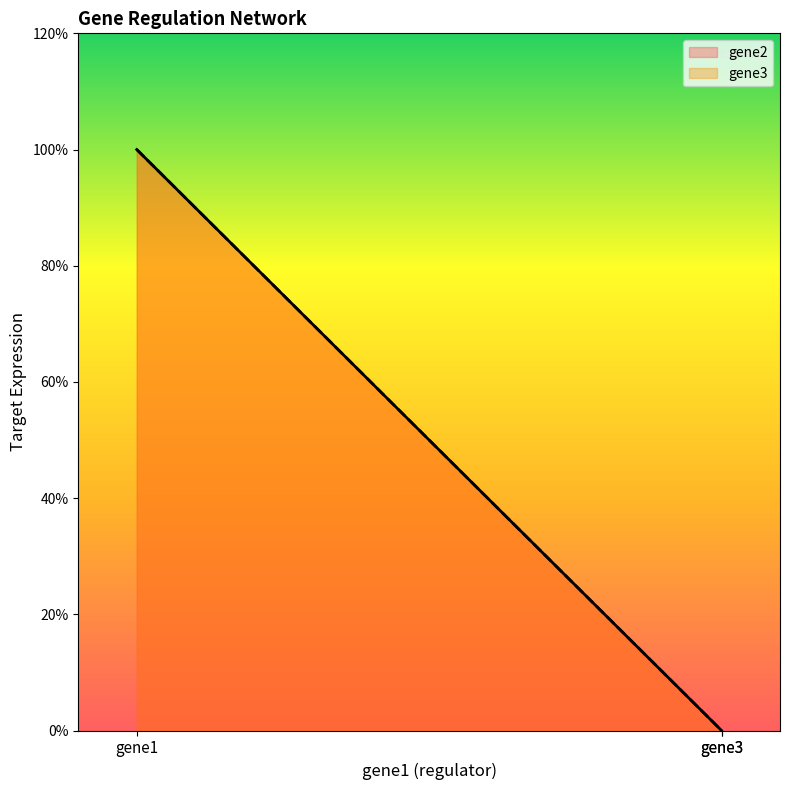

Is the value of gene3 at gene3 greater than the value of gene2 at gene3?

No